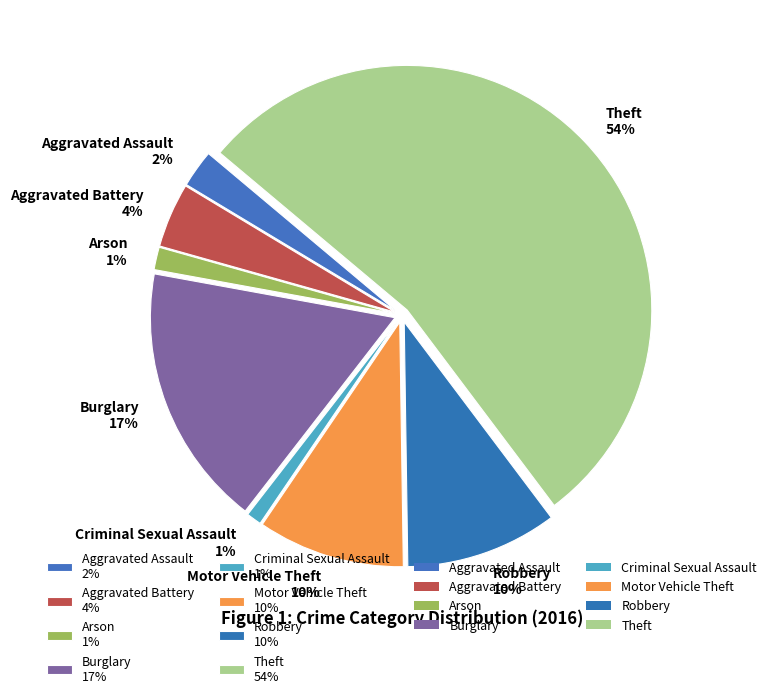

True or false: Theft accounts for 54% of the total.

True